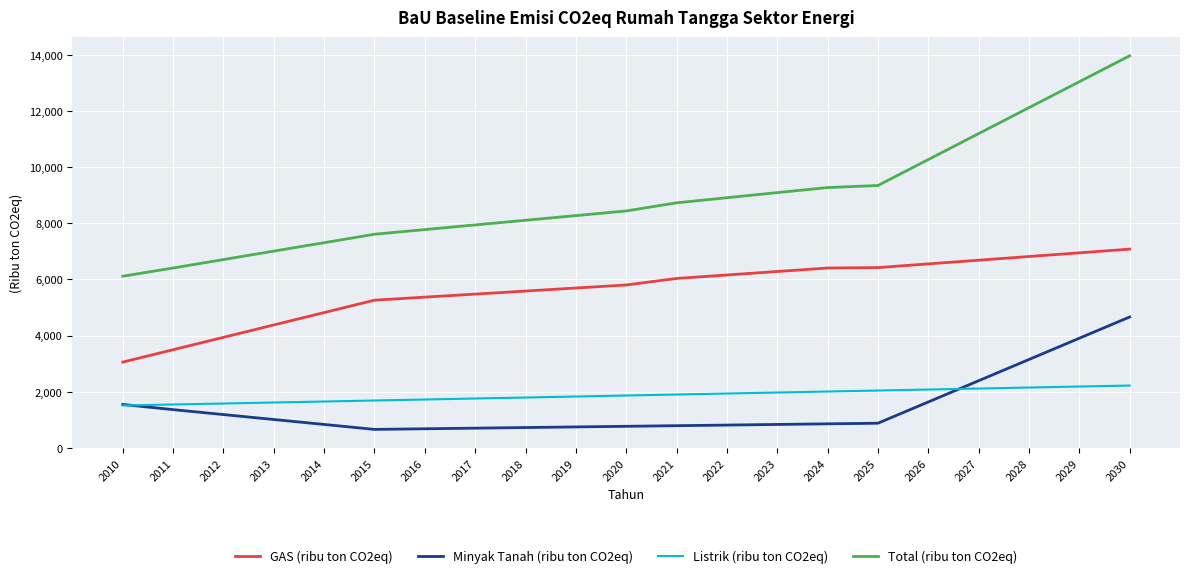

True or false: Minyak Tanah (ribu ton CO2eq) and GAS (ribu ton CO2eq) cross at least once.

False